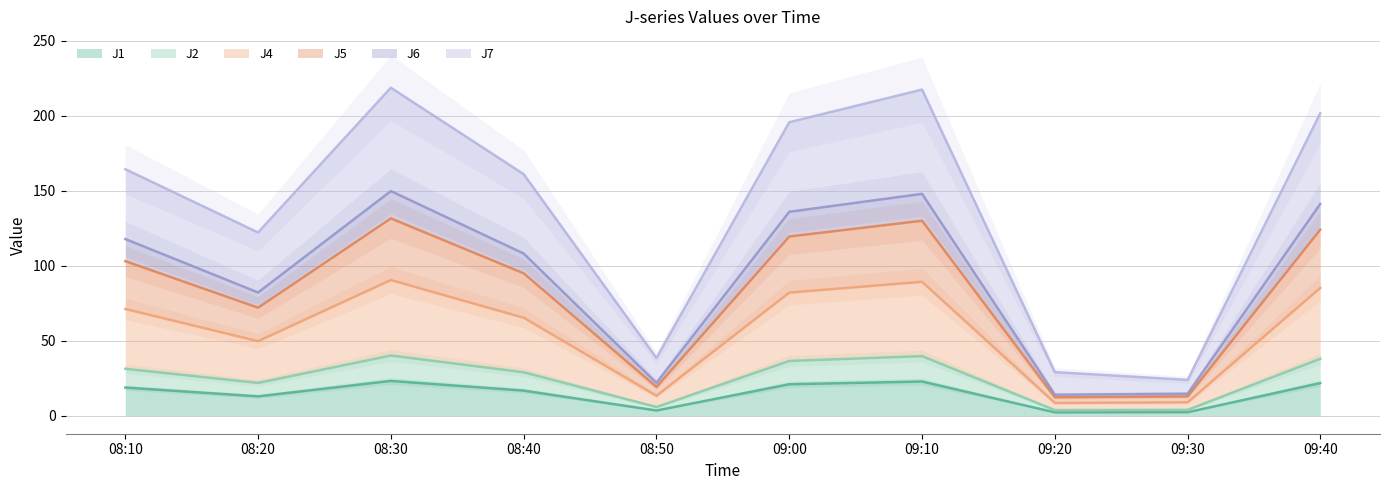

Is it true that J1 equals 22.8 at 09:10?

True